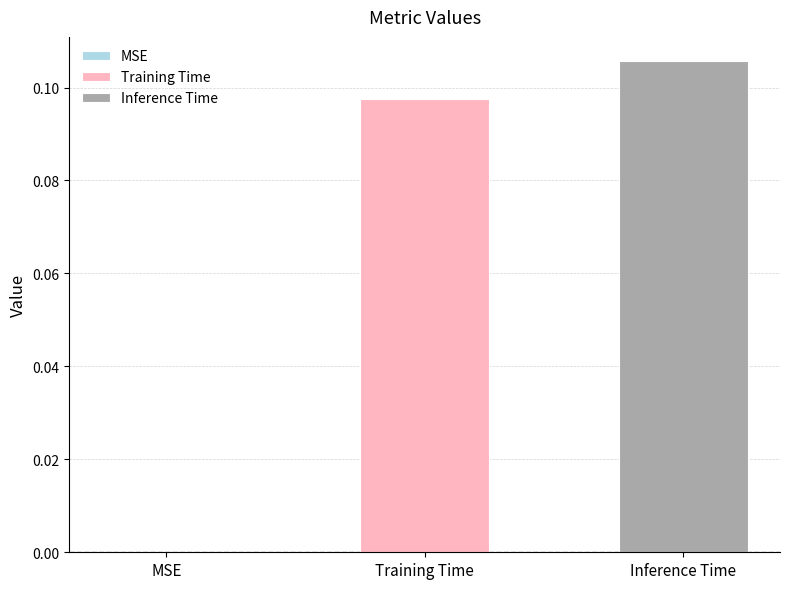

Count the number of data series in this chart.

2